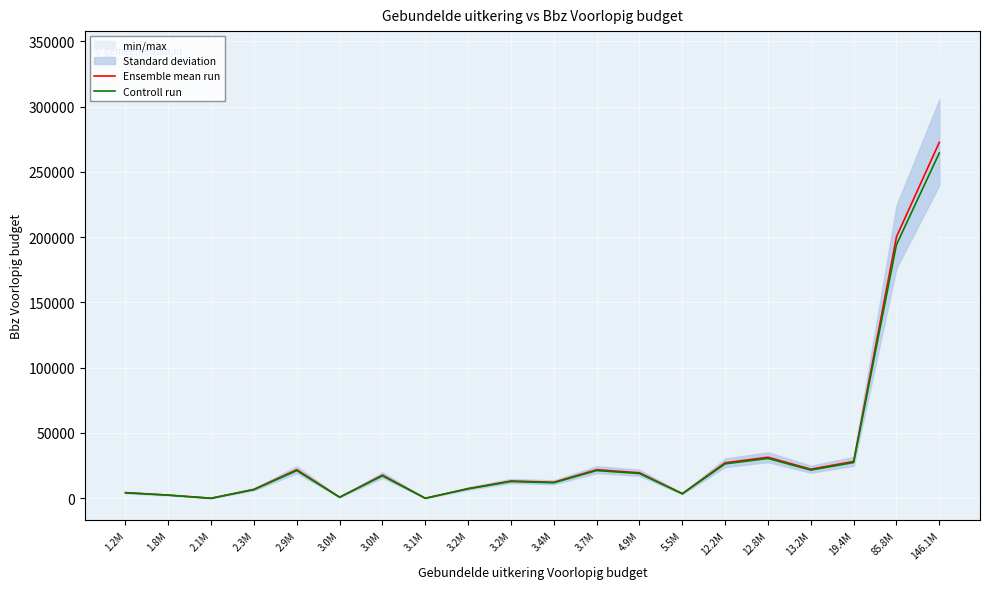

At how many categories does at least one series exceed 225017?

1